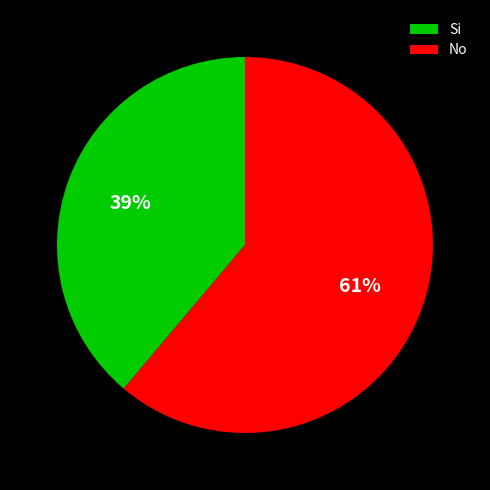

Do Si and No together represent more than half of the pie?

Yes